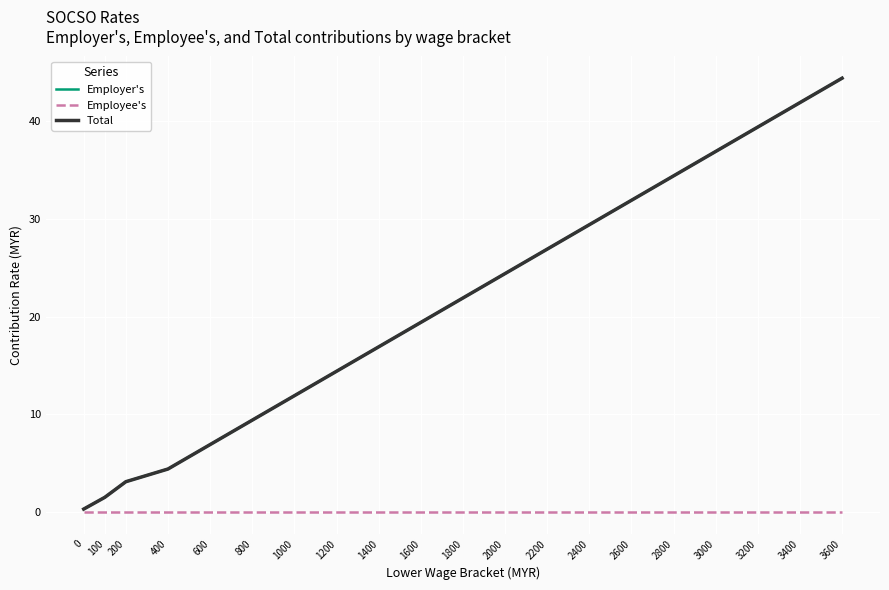

True or false: Employer's has more than 2 interior local peaks.

False